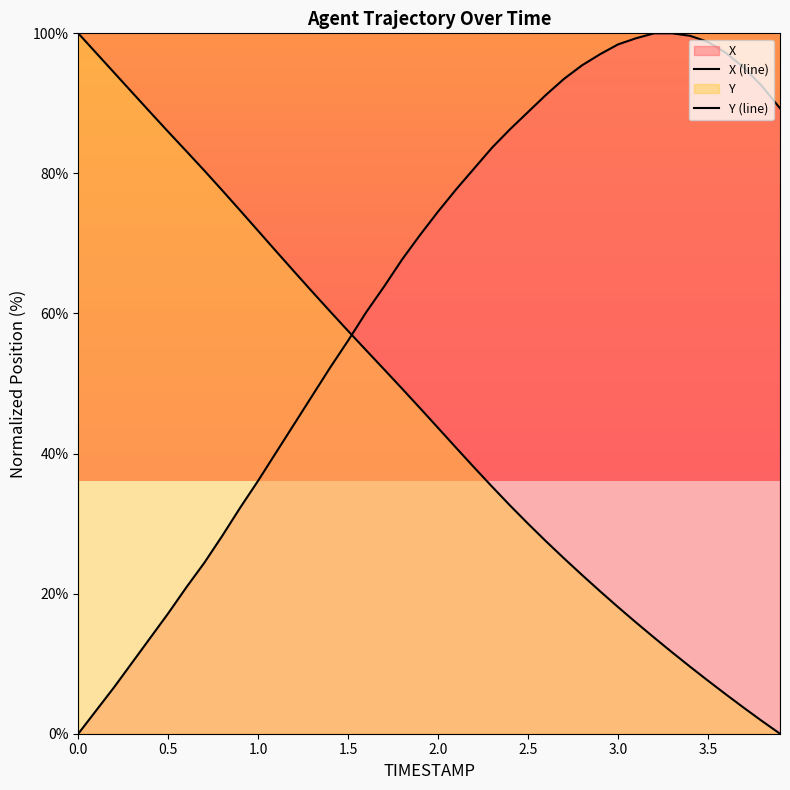

What value does the X series have at 3.9?

89.3